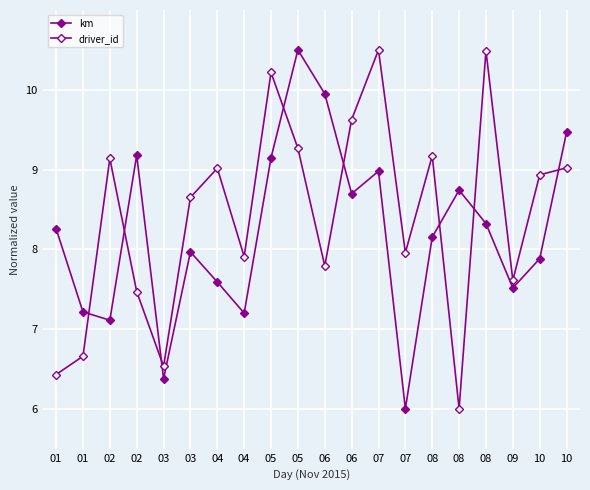

At how many categories does at least one series exceed 8?

15